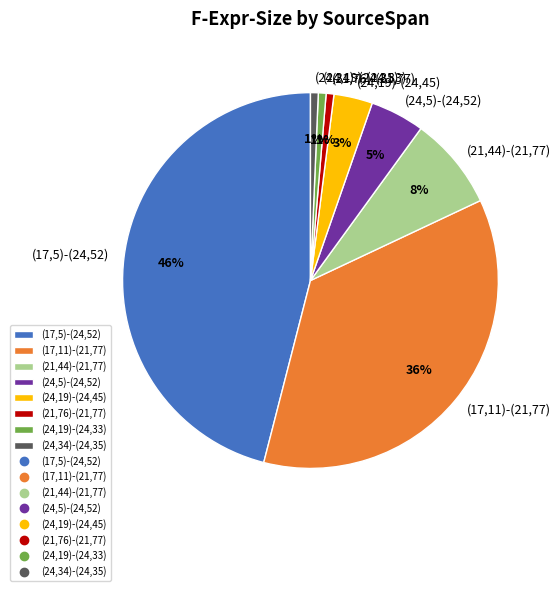

To the nearest percent, what is the combined percentage of (24,34)-(24,35) and (21,44)-(21,77)?

9%